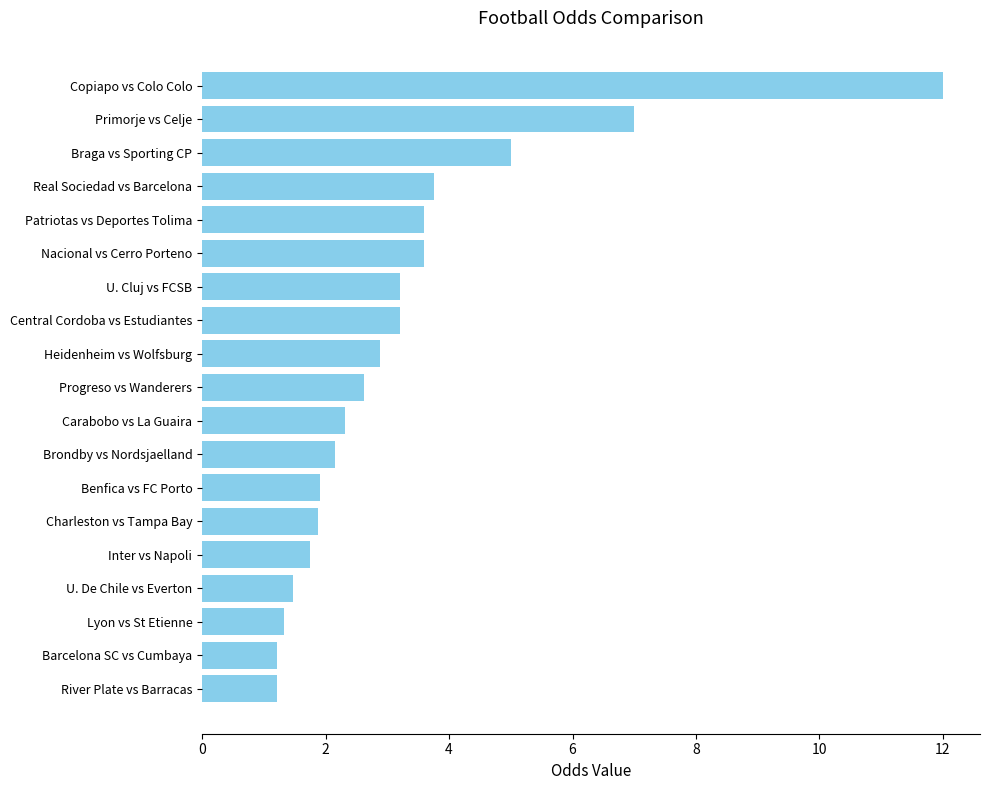

What is the ratio of the value at Heidenheim vs Wolfsburg to the value at Braga vs Sporting CP?

0.6